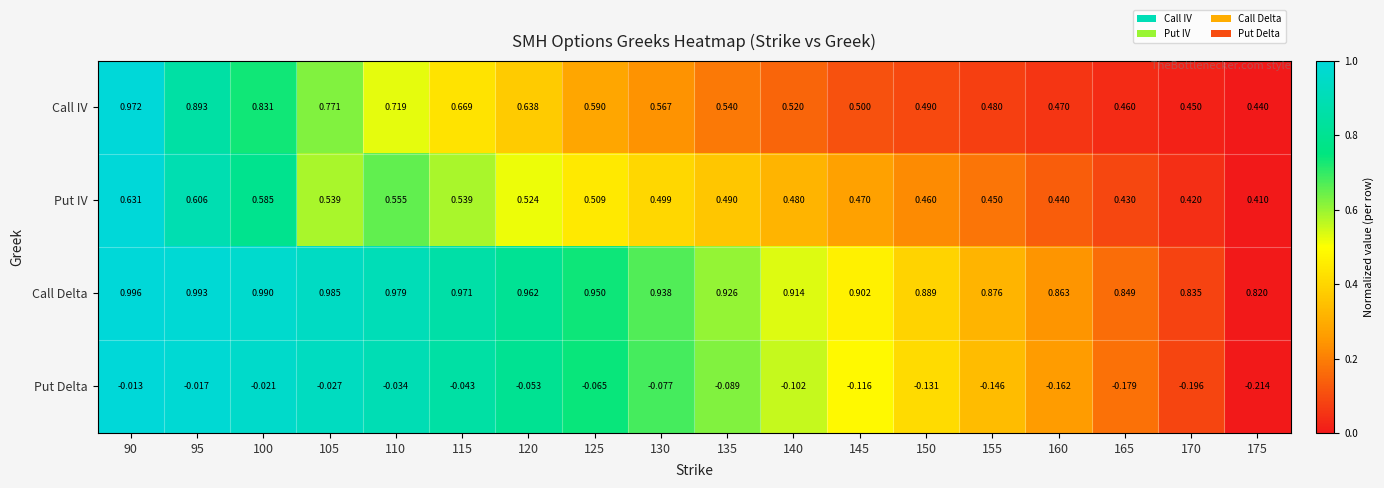

Which series has the largest range (max minus min)?

Call IV